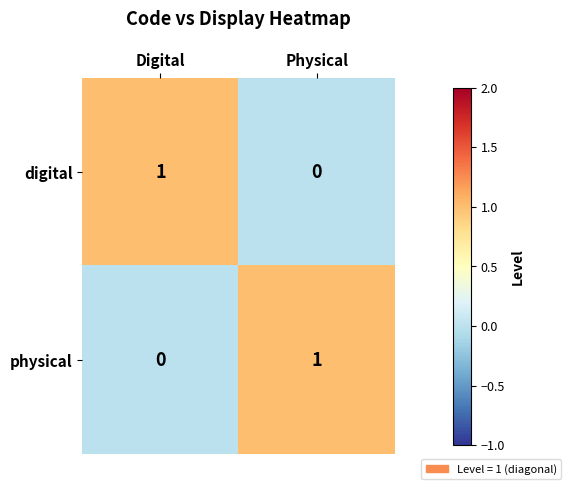

Where is digital nearest to the value 0?

Physical